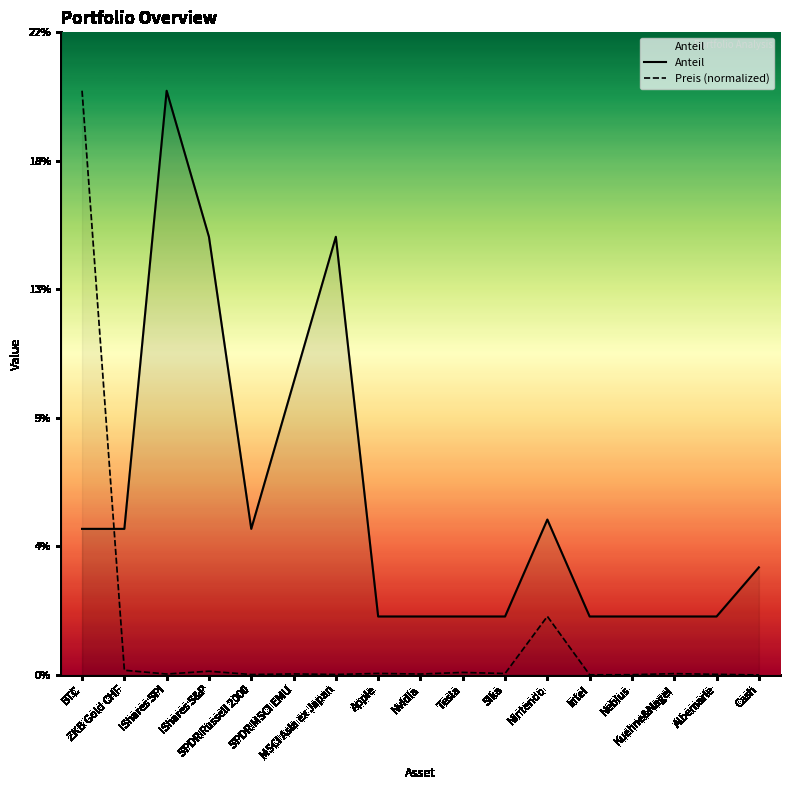

What is the maximum value shown in the chart?

0.2